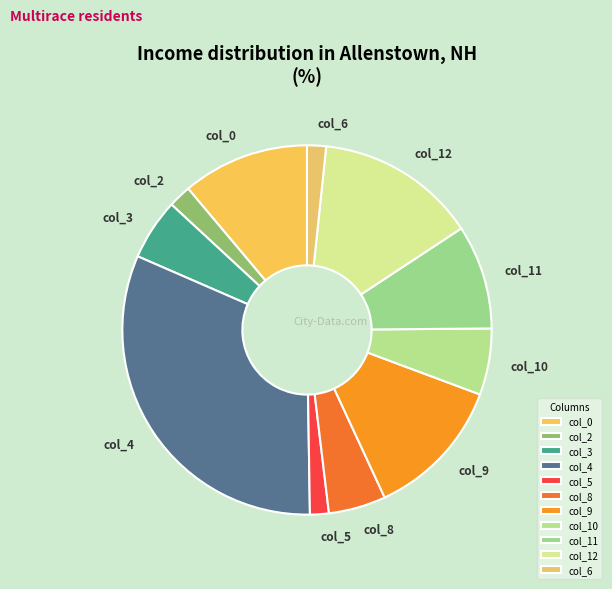

How many slices are in this pie chart?

11